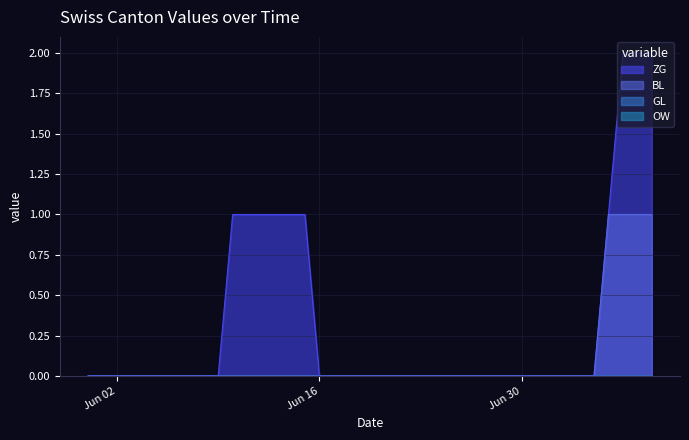

Does the chart have visible grid lines?

Yes